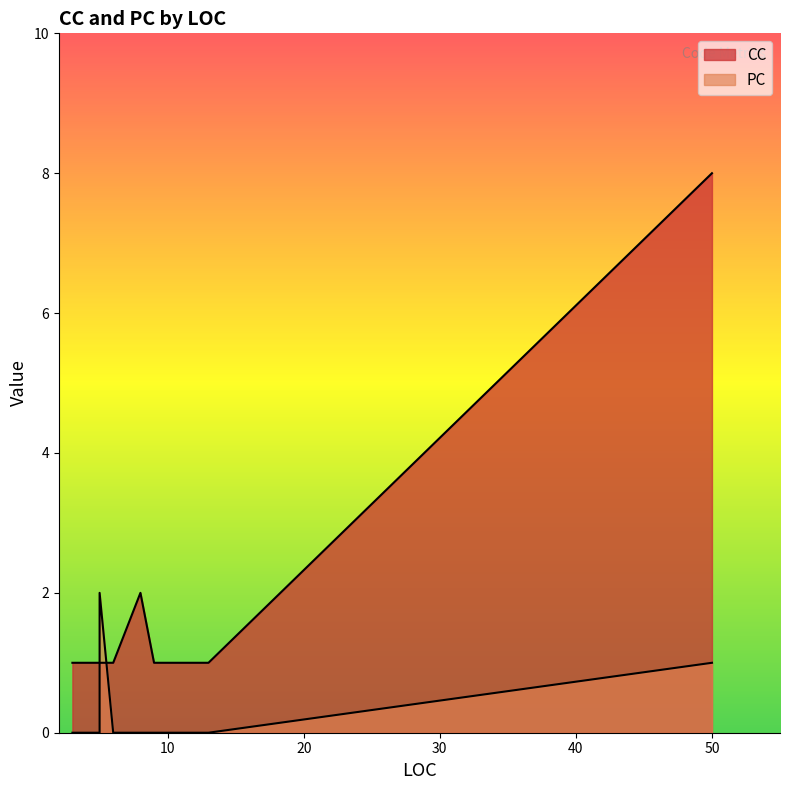

Which series changed the most between 5 and 6?

PC